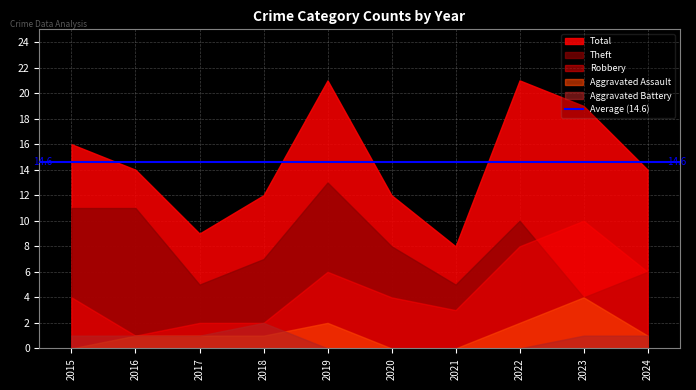

Rank the series at 2022 from highest to lowest value.

Total, Theft, Robbery, Aggravated Assault, Aggravated Battery